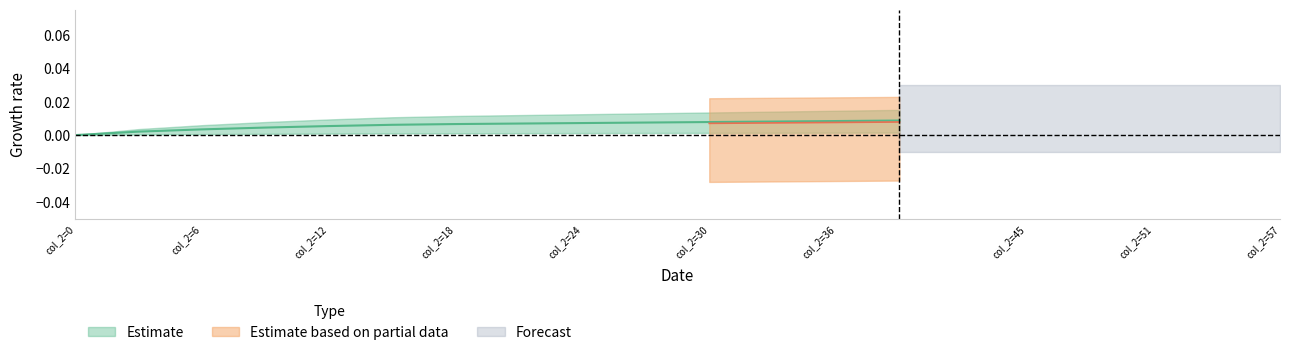

What is the sum of all values?

0.1